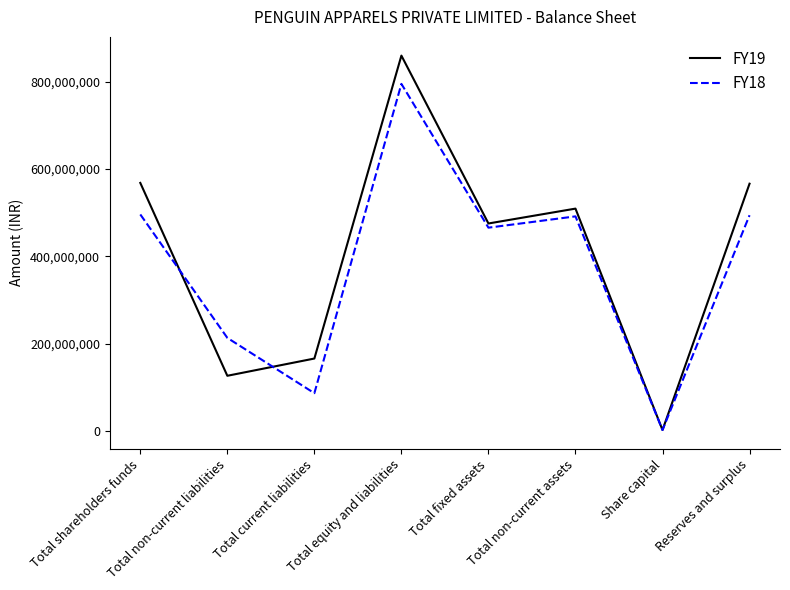

Which series has the widest spread of values?

FY19